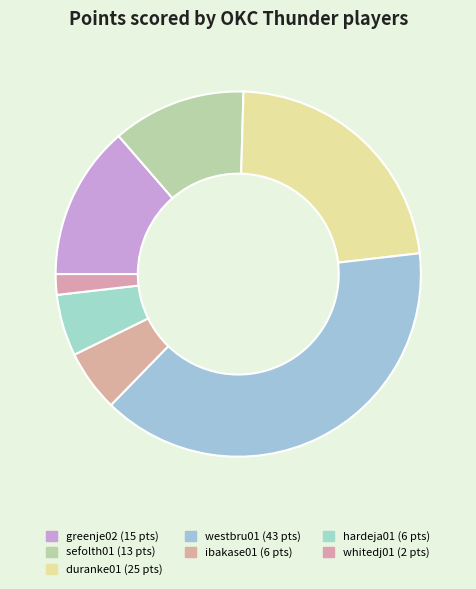

Count the number of slices in the pie.

7